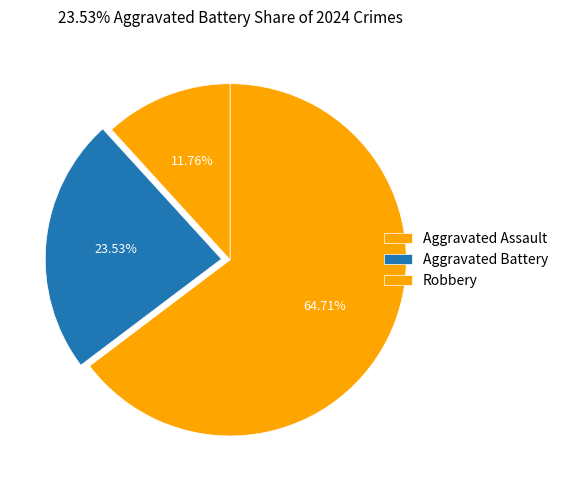

Count the number of slices in the pie.

3